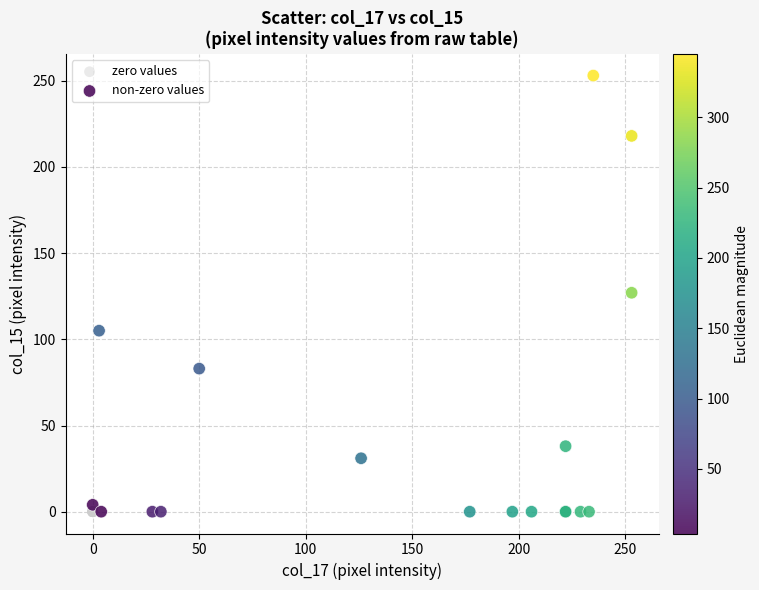

Which series contains the highest Y value?

non-zero values